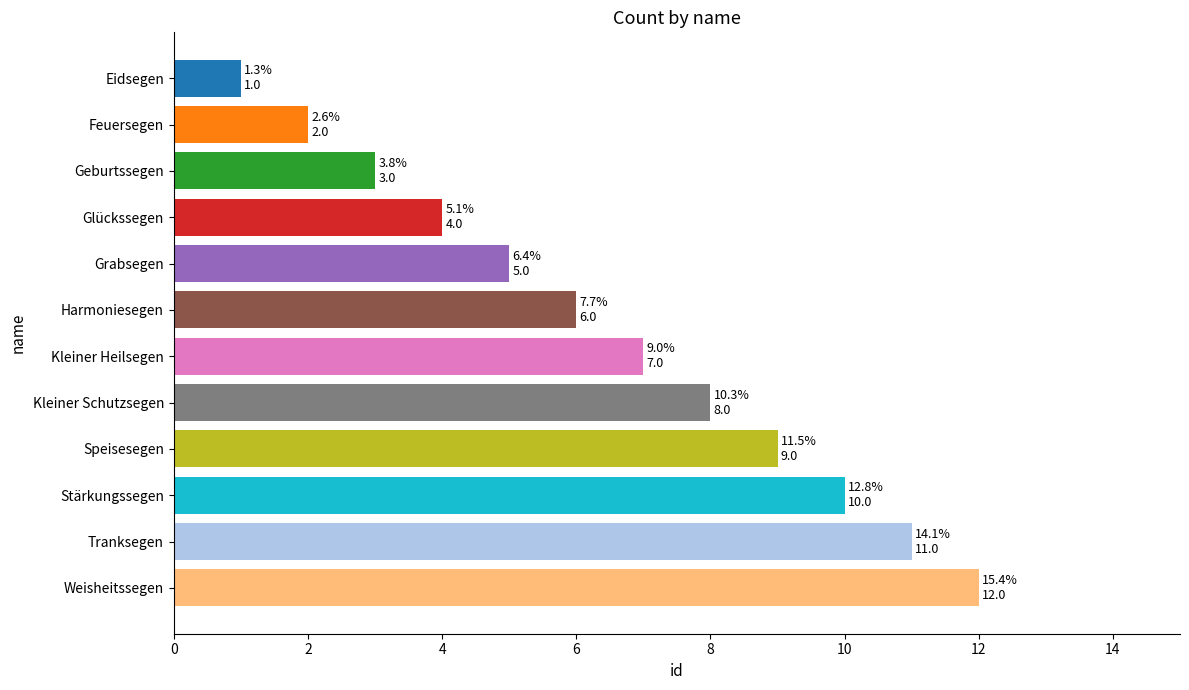

List the labels in order of value, smallest first.

Eidsegen, Feuersegen, Geburtssegen, Glückssegen, Grabsegen, Harmoniesegen, Kleiner Heilsegen, Kleiner Schutzsegen, Speisesegen, Stärkungssegen, Tranksegen, Weisheitssegen